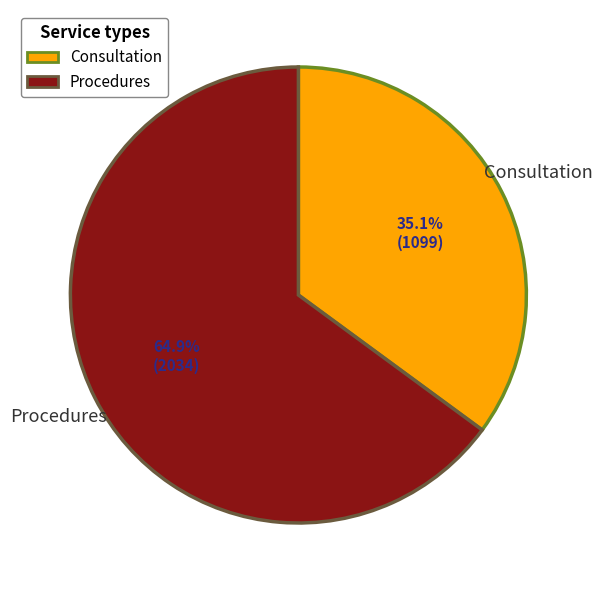

To the nearest percent, what is the average slice percentage?

50%